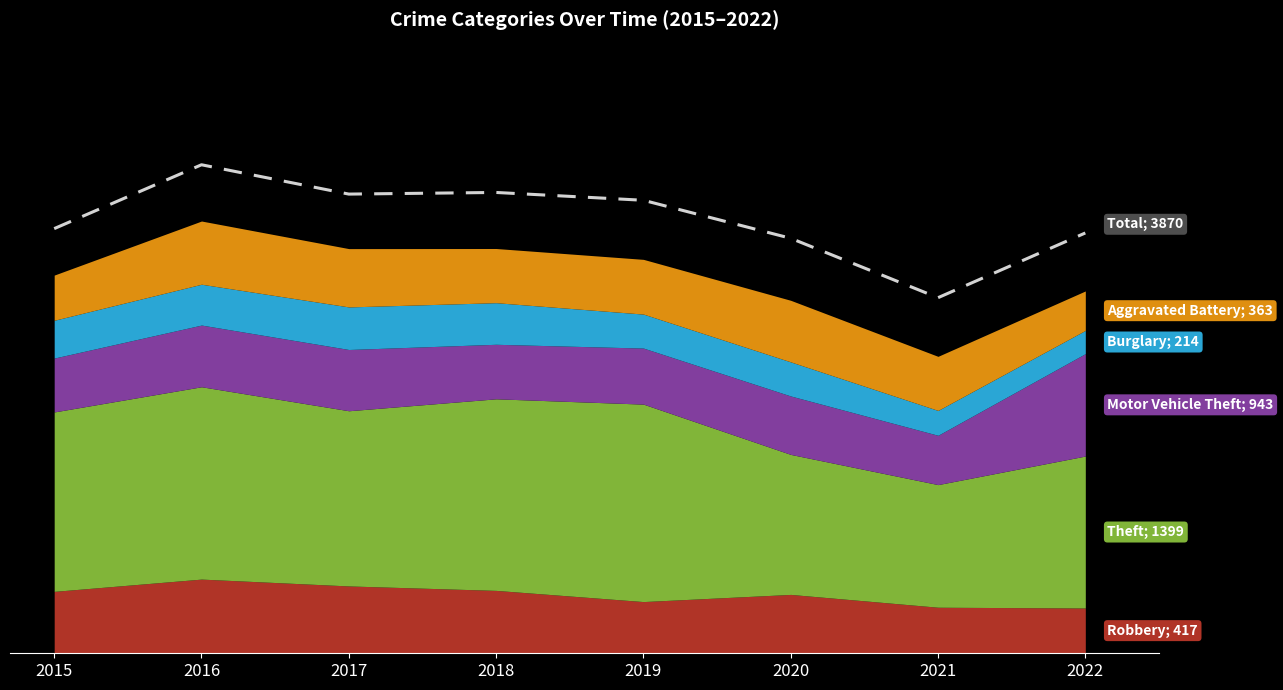

At which label is the value closest to 3886?

2022